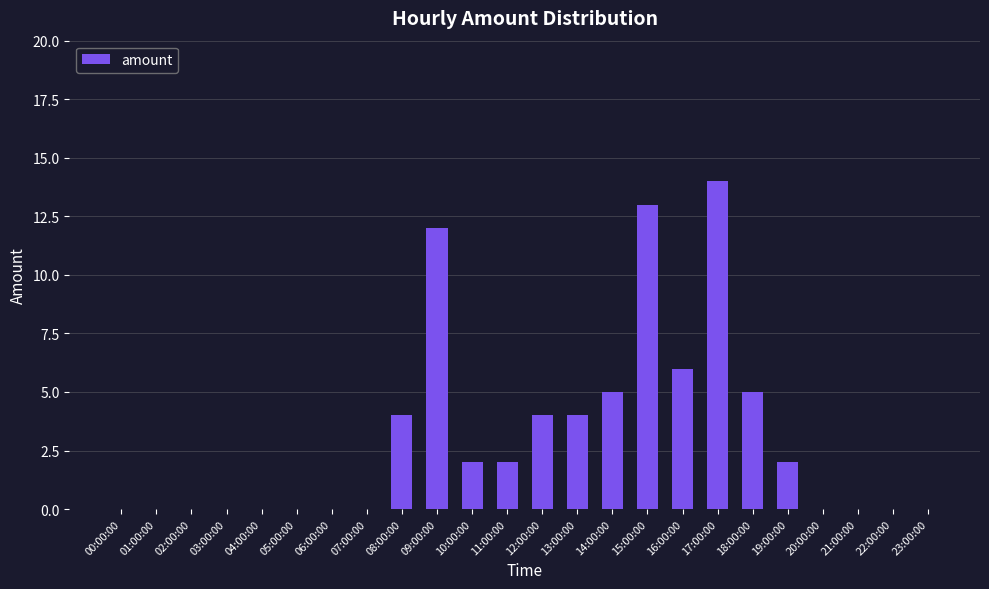

What is the greatest value displayed?

14